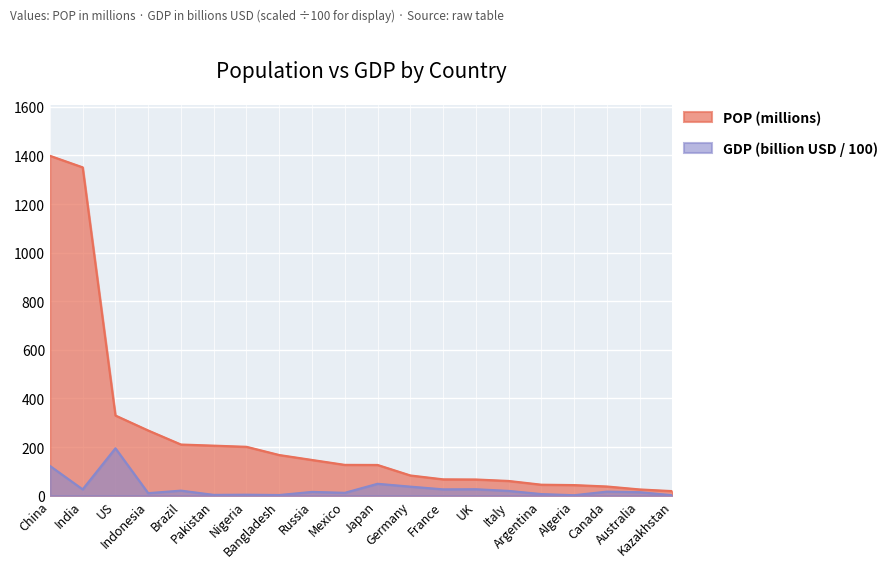

What is the minimum value shown in the chart?

1.6